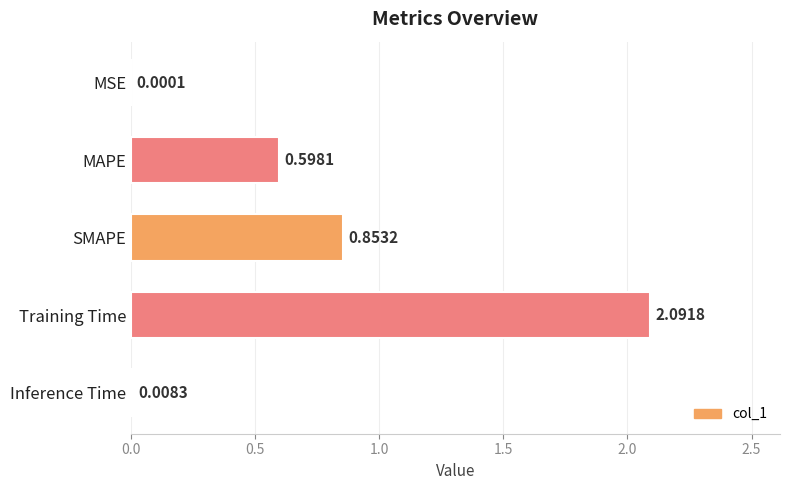

What is the sum of the values at Training Time and MSE?

2.1